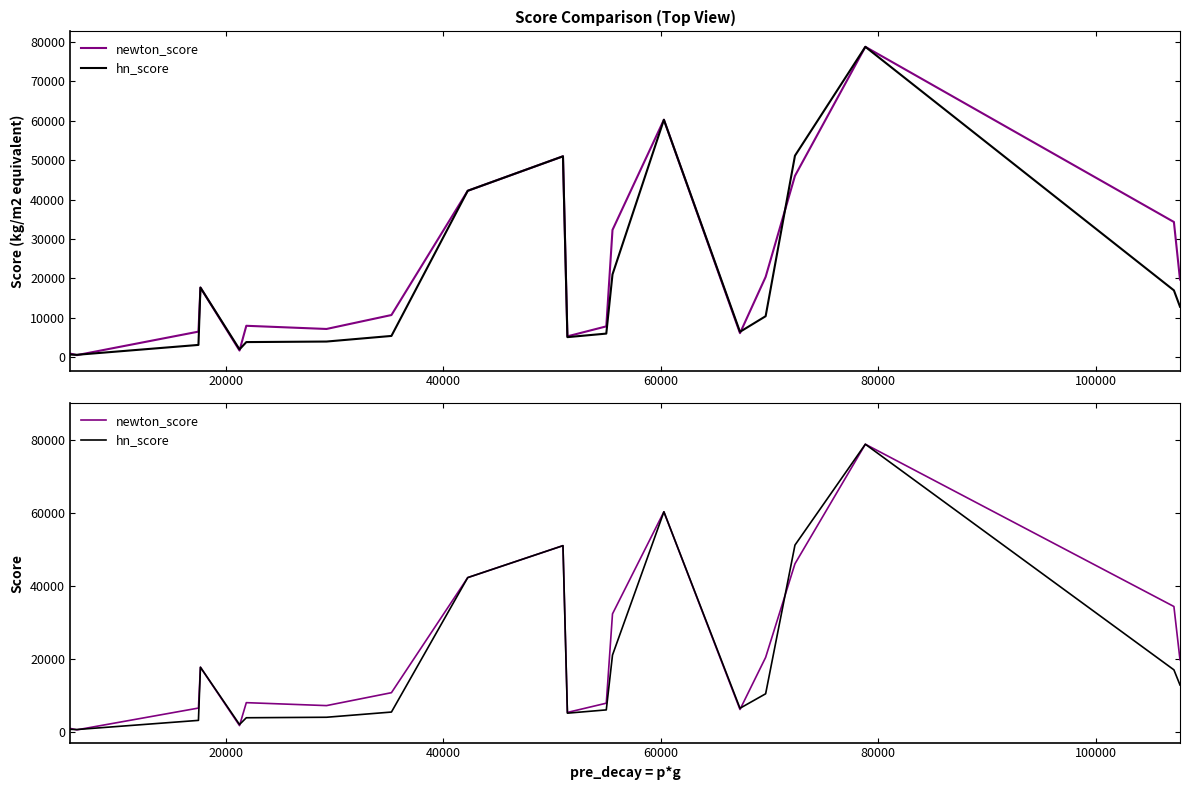

What is the value of the newton_score point at the 10th from the left?

51000.0